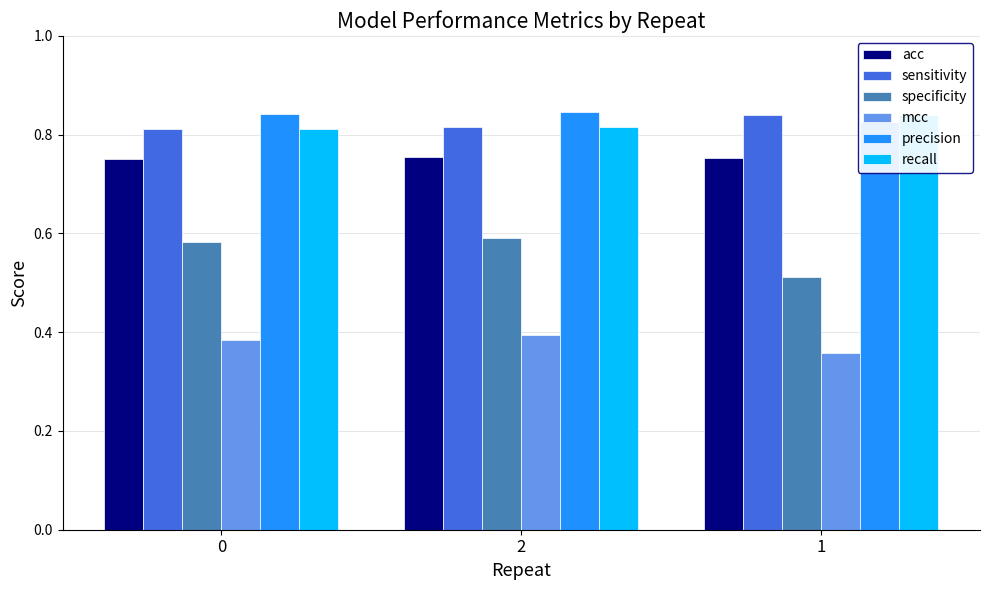

How many bars are there in each group?

6